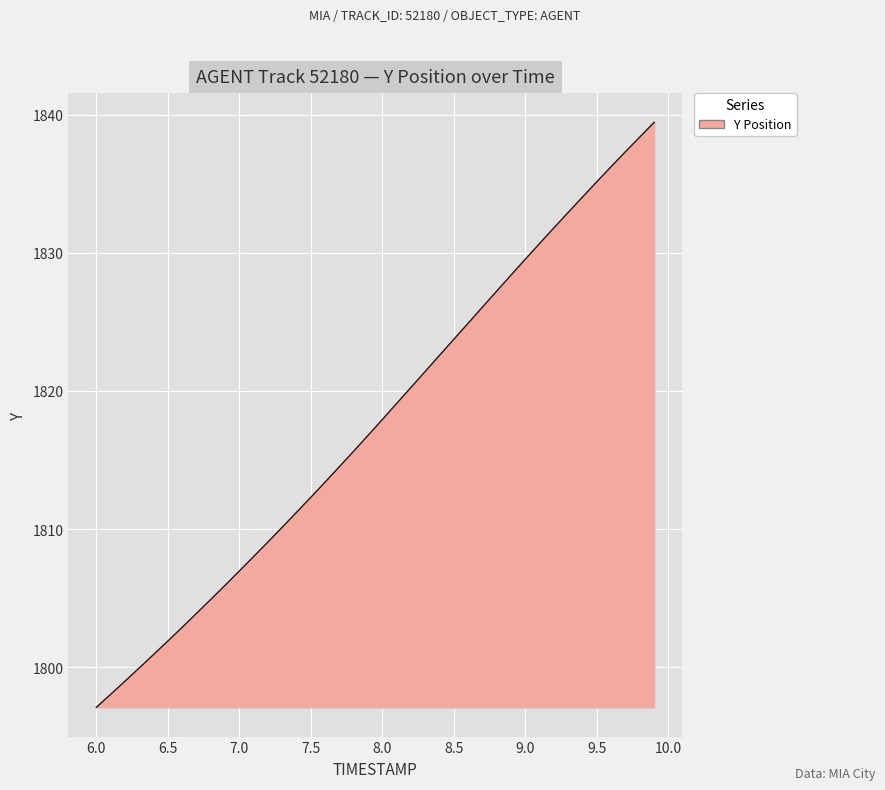

What is the average value?

1817.7